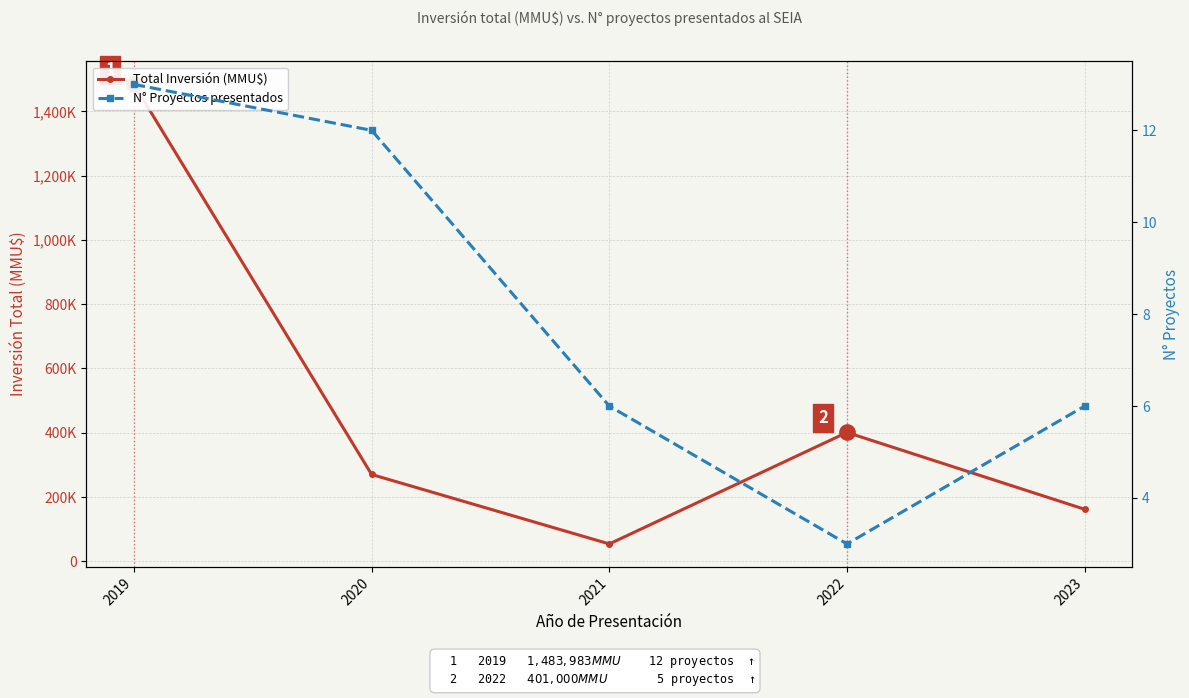

True or false: N° Proyectos presentados has a value of 13 at 2019.

True